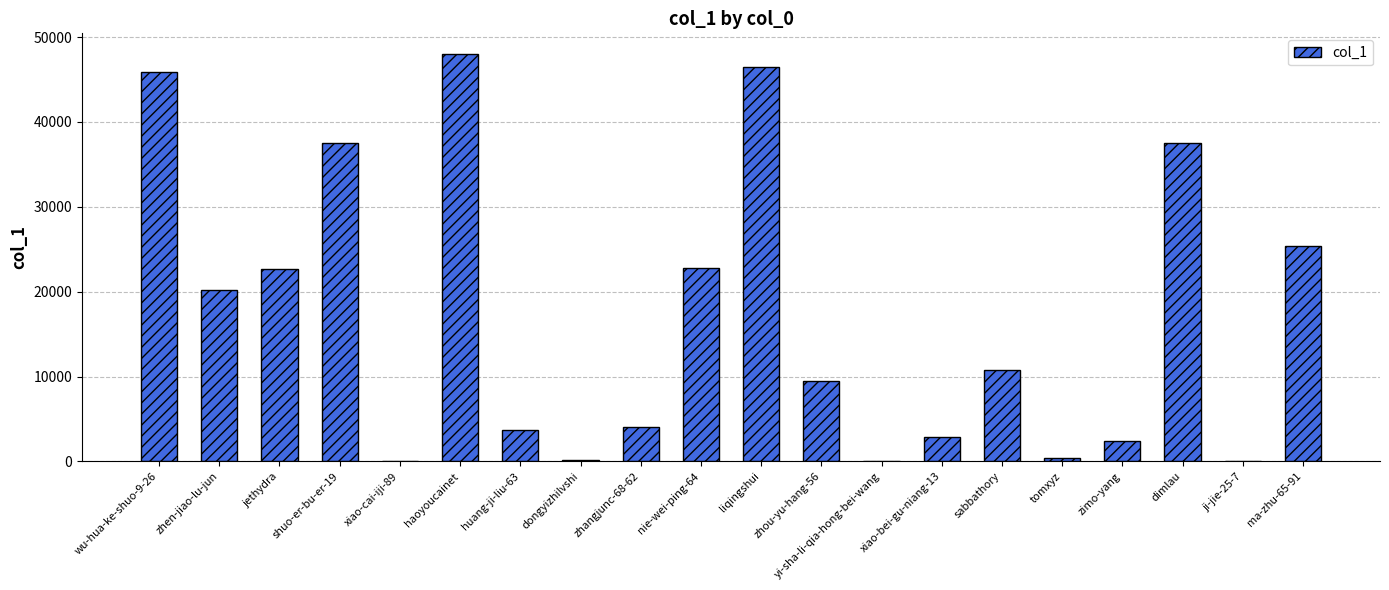

What is the sum of all values?

340235